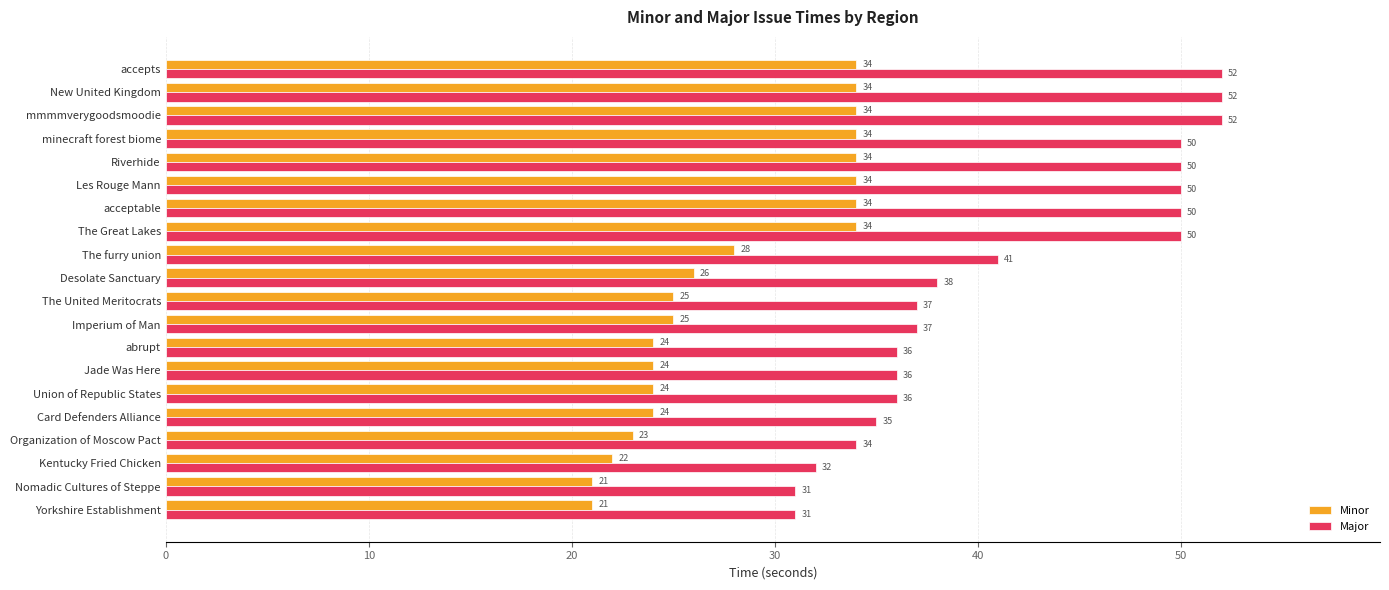

Which series has the widest spread of values?

Major